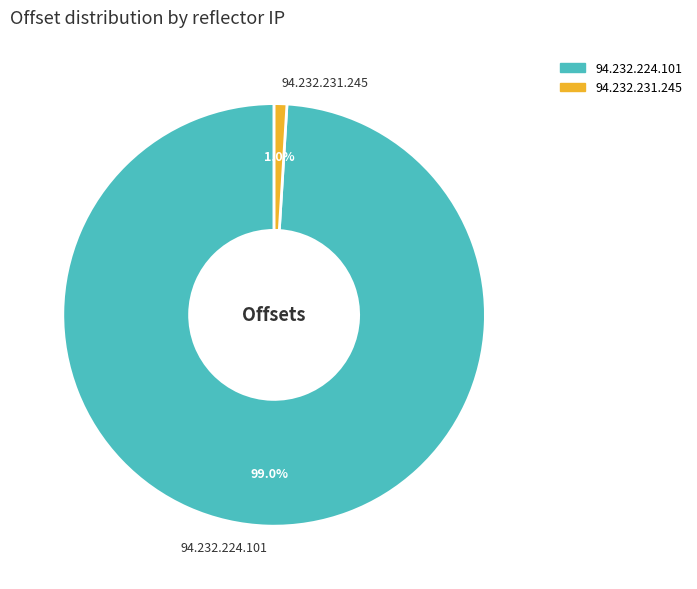

How many segments does this pie chart have?

2